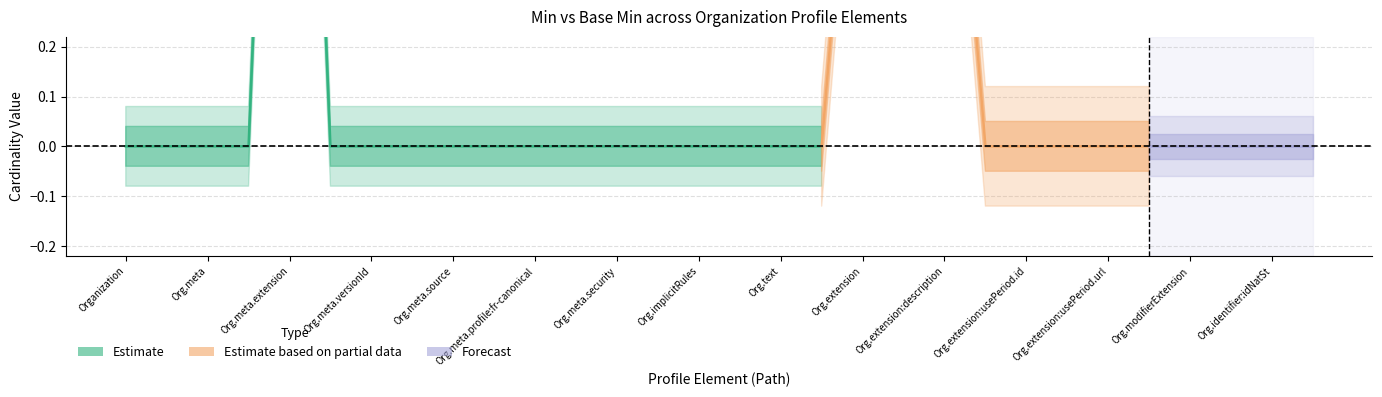

Is the value of labels at 9 greater than the value of base_min at 16?

No